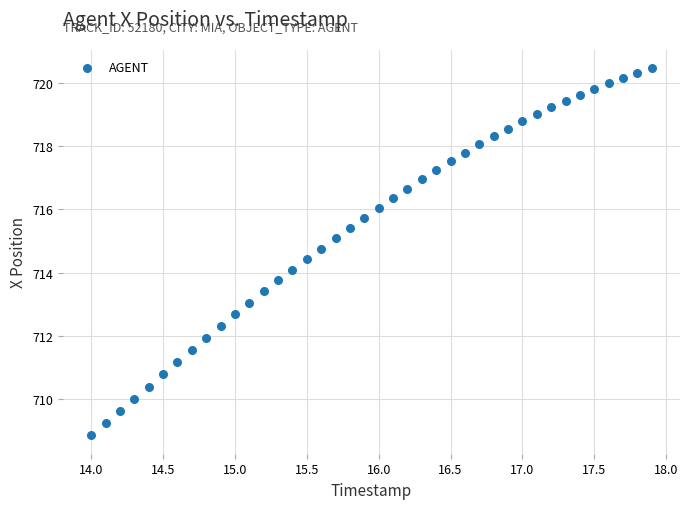

What is the range of X values (max minus min)?

3.9